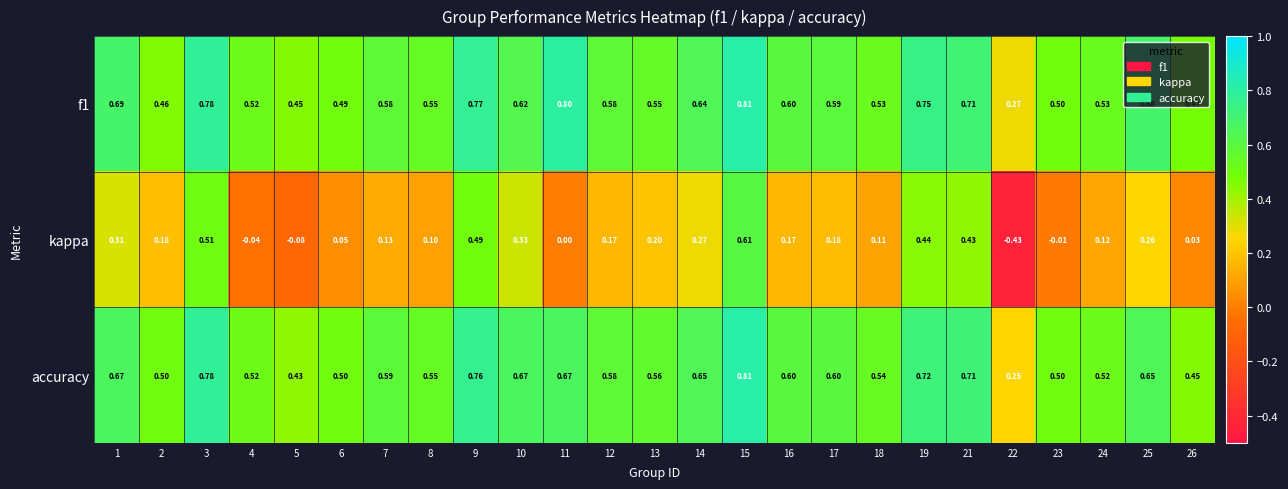

Between 7 and 12, which series saw the biggest shift?

kappa